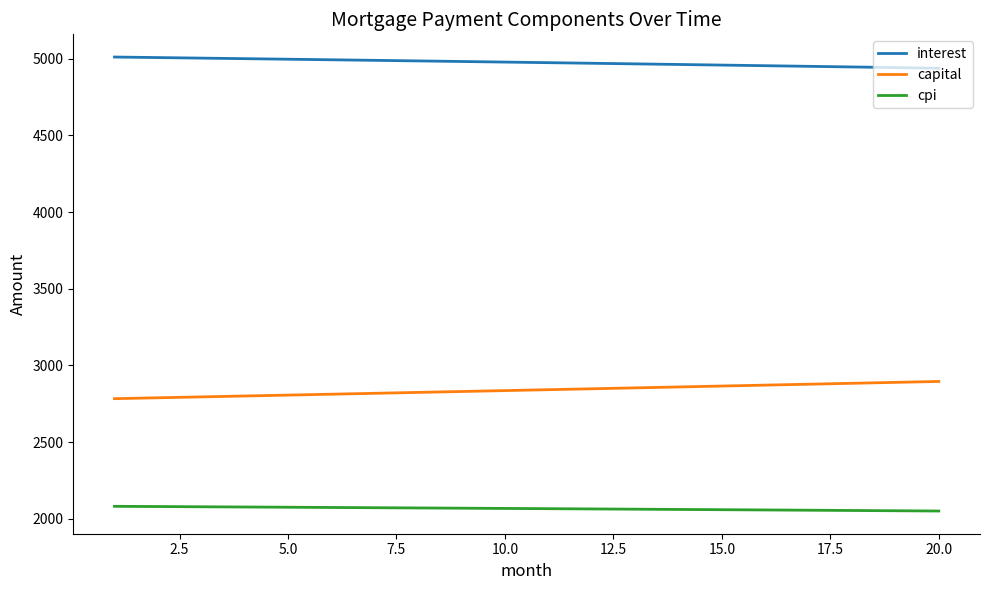

What is the maximum value shown in the chart?

5010.4